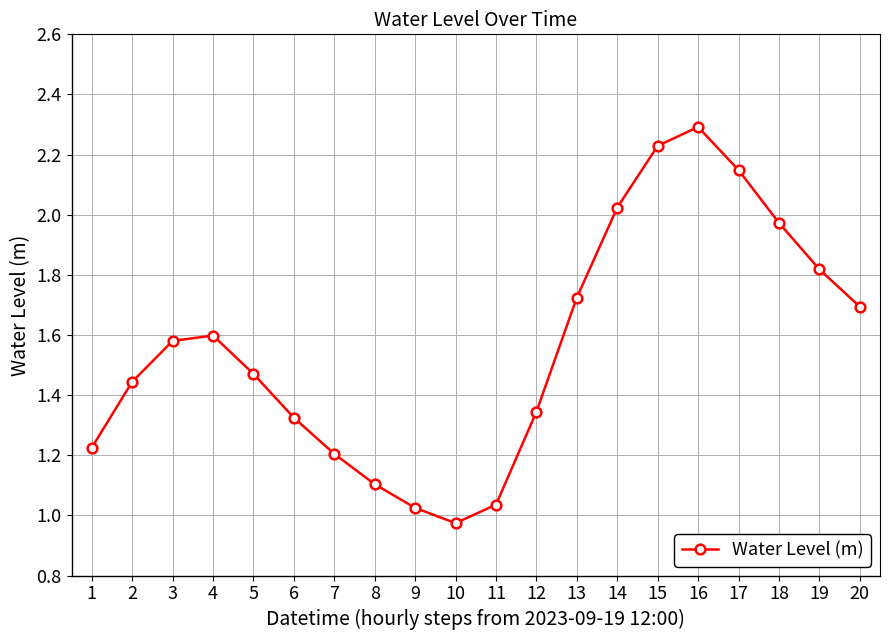

What is the change in value from 7 to 16?

+1.1